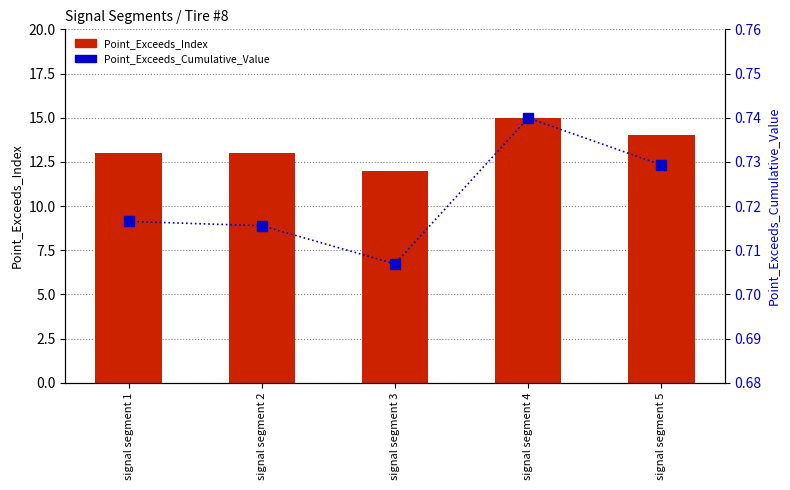

List the labels in order of Point_Exceeds_Index value, smallest first.

signal segment 3, signal segment 1, signal segment 2, signal segment 5, signal segment 4